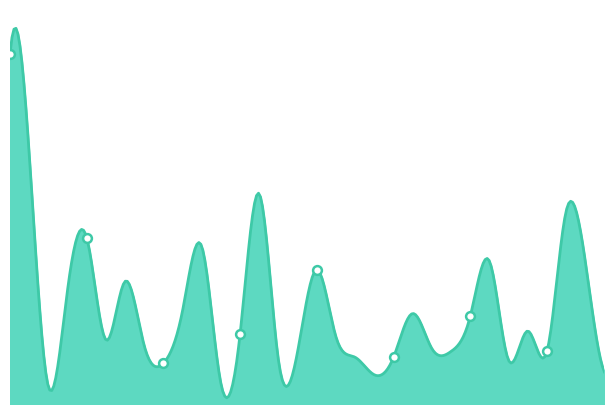

What is the ratio of the value at 2023-07-14 to the value at 2023-07-11?

0.3